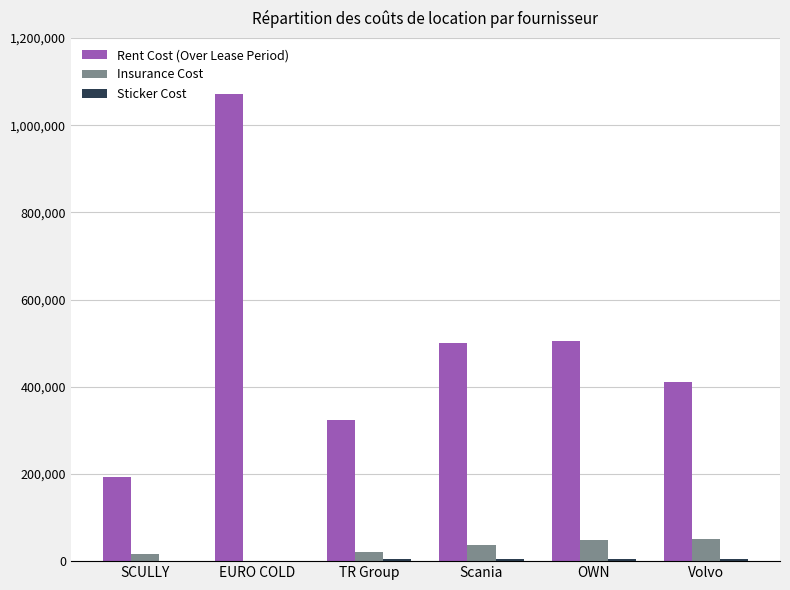

Is it true that Insurance Cost equals 47646.0 at OWN?

True